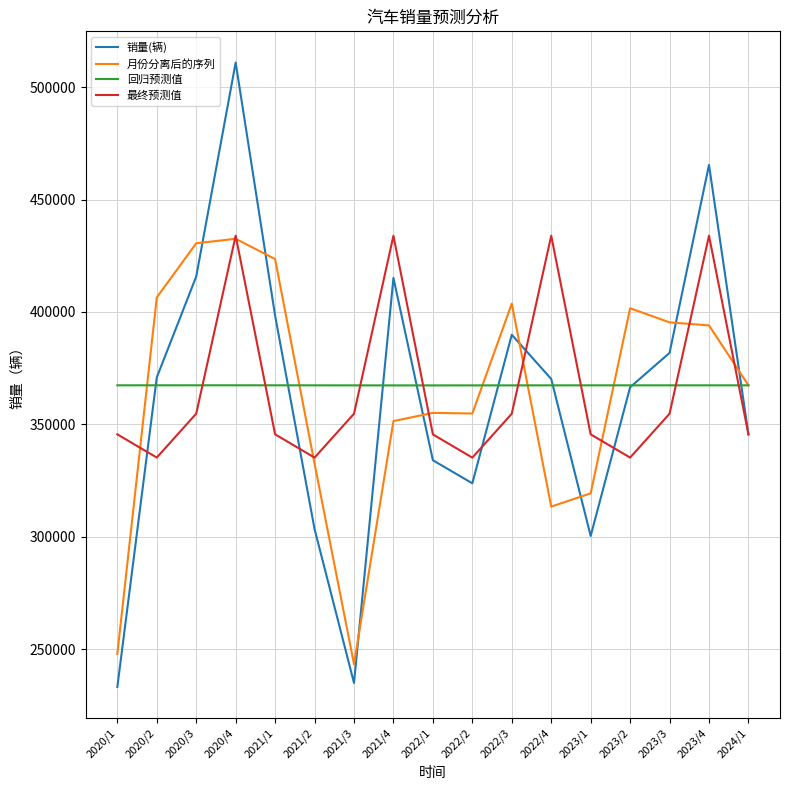

What is the smallest value displayed?

233120.0